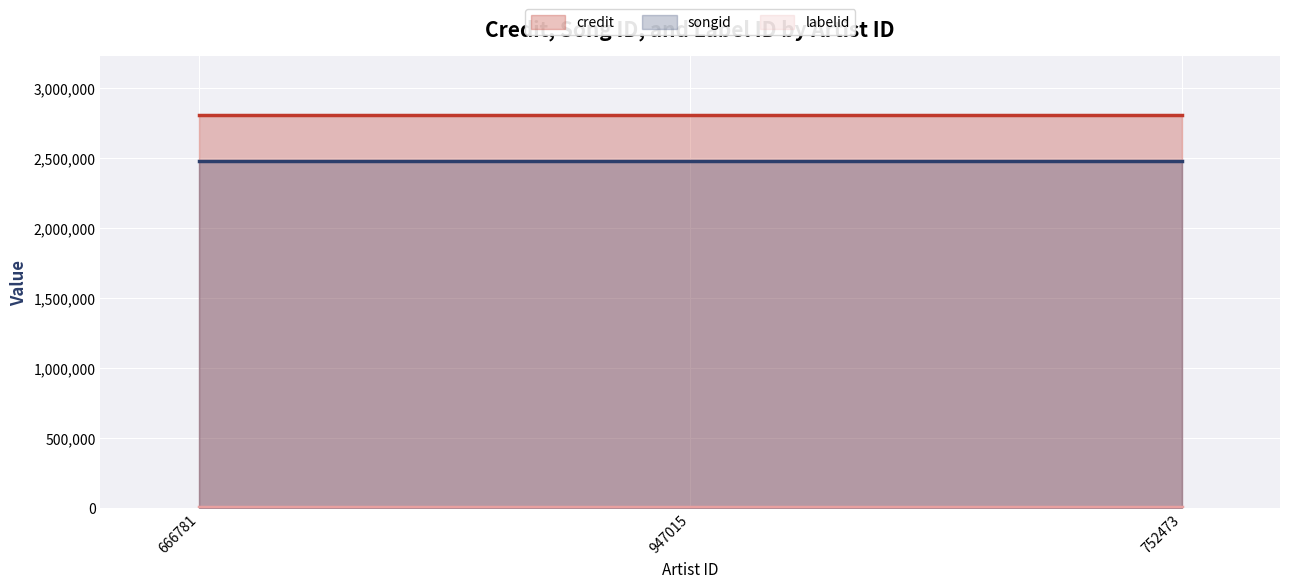

Which series has the largest total across all categories?

credit